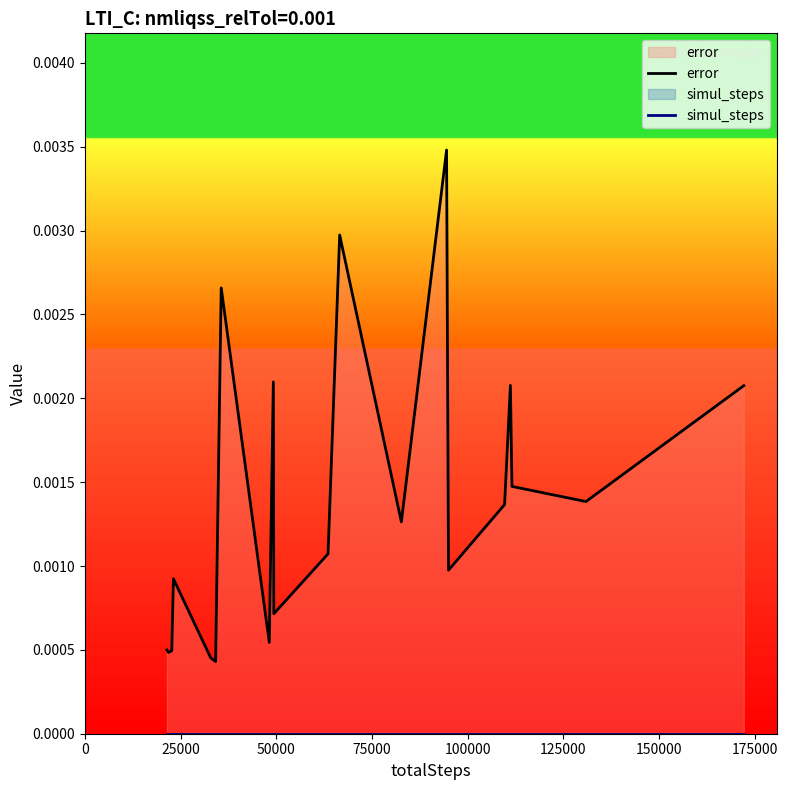

Which series has the largest total across all categories?

error